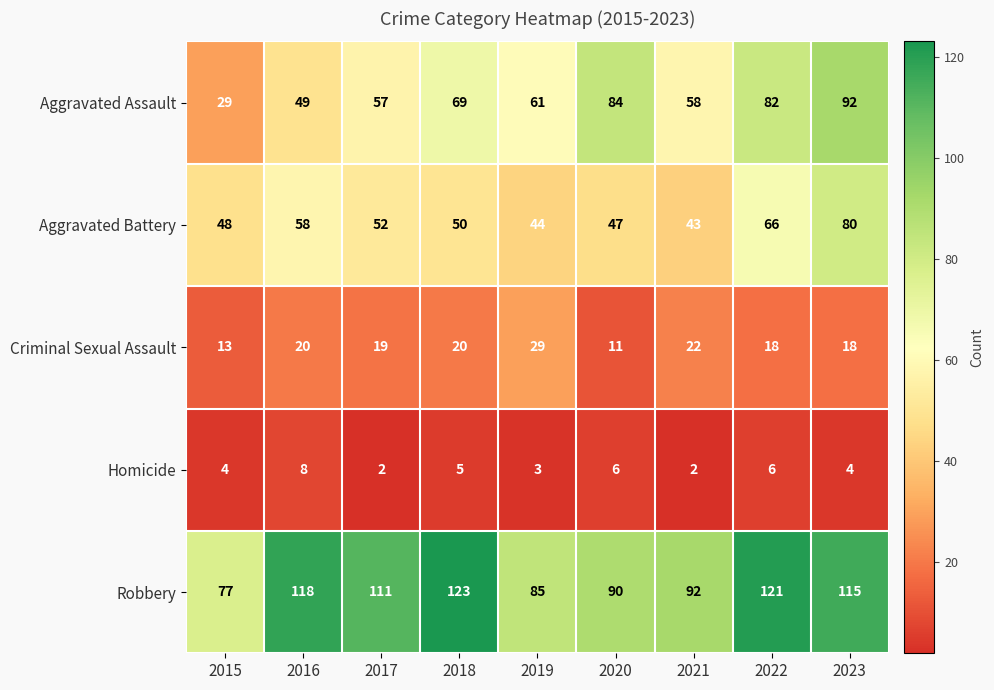

The value of Robbery at 2017 is 111. True or false?

True